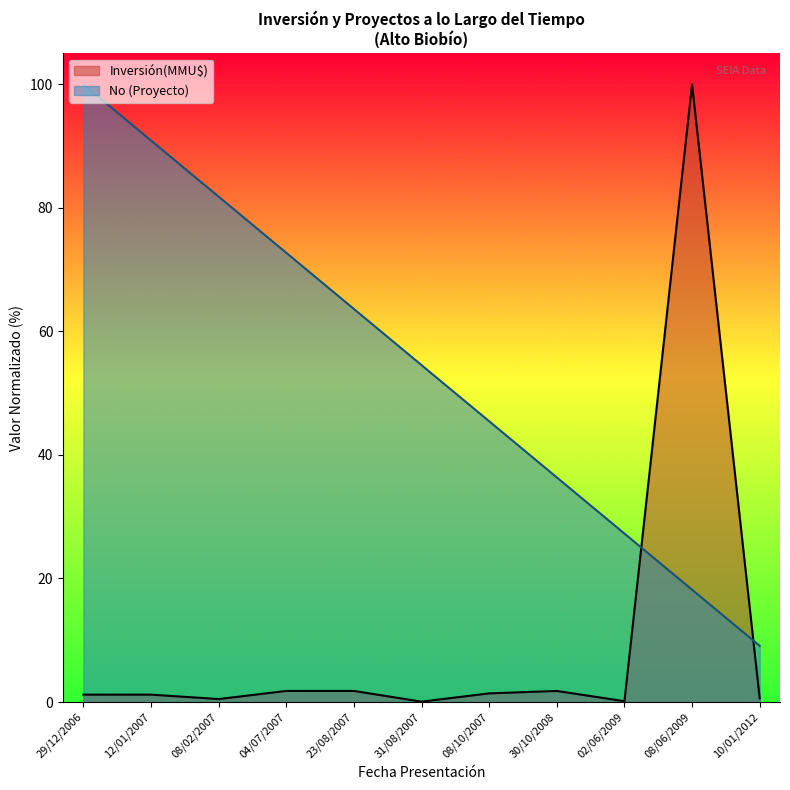

What is the maximum value shown in the chart?

100.0